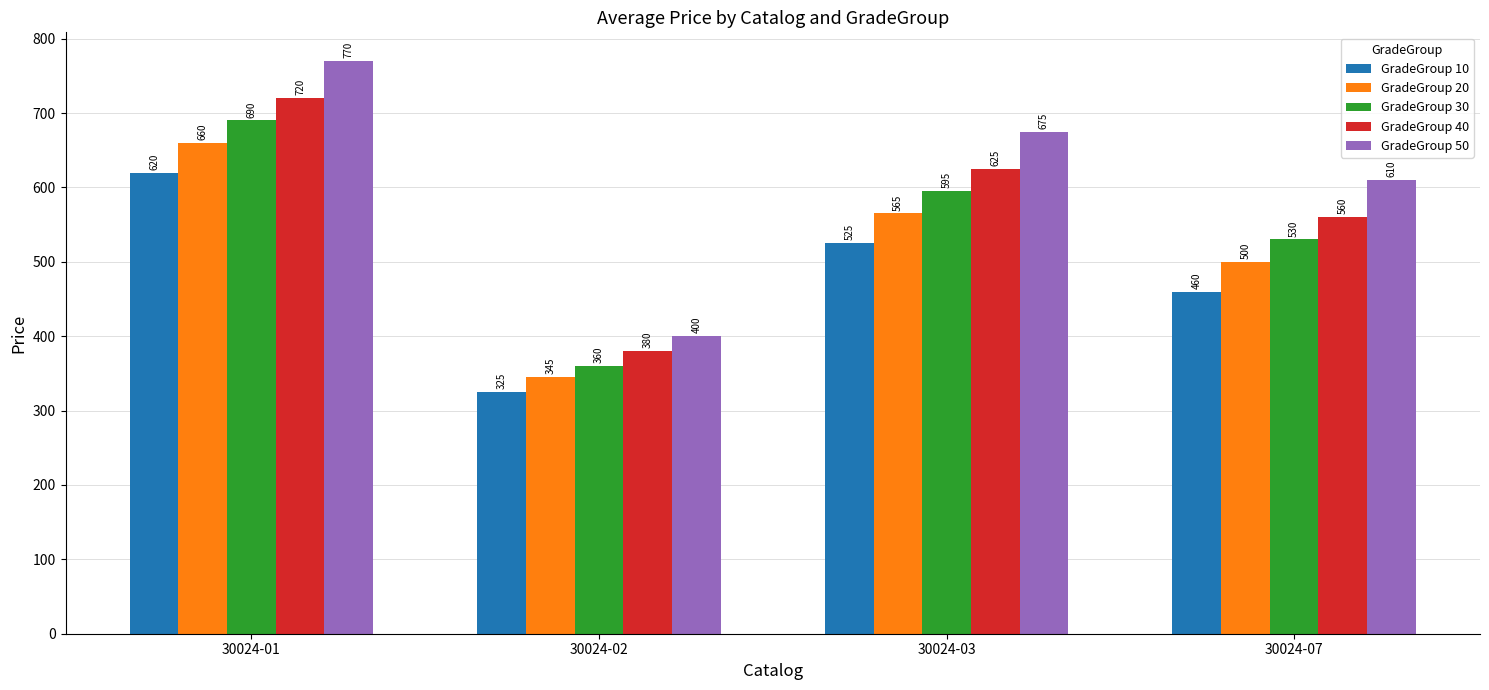

Is the value of GradeGroup 40 at 30024-03 greater than the value of GradeGroup 20 at 30024-02?

Yes